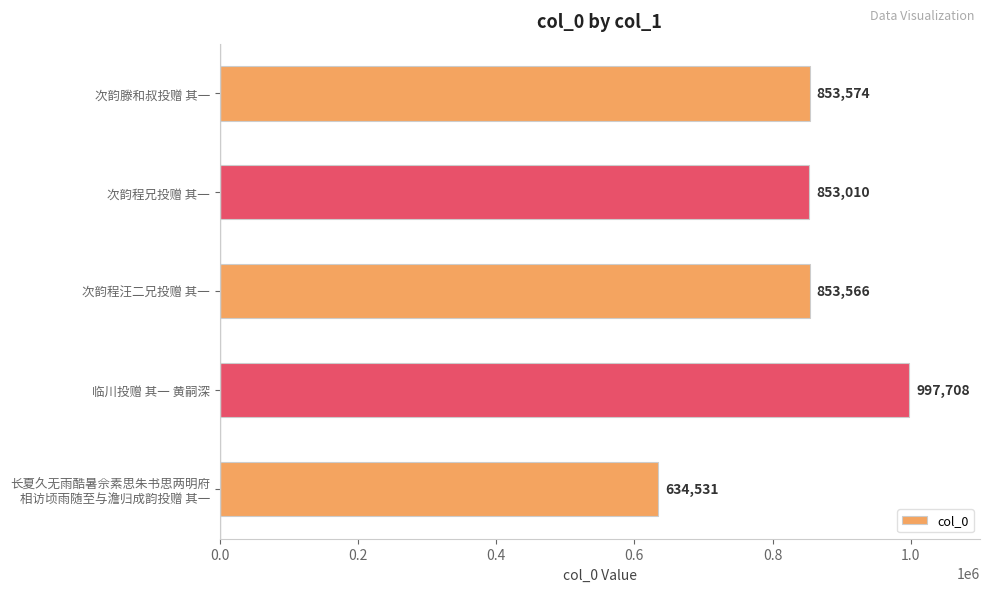

Are the bars grouped side by side (vs. stacked)?

No